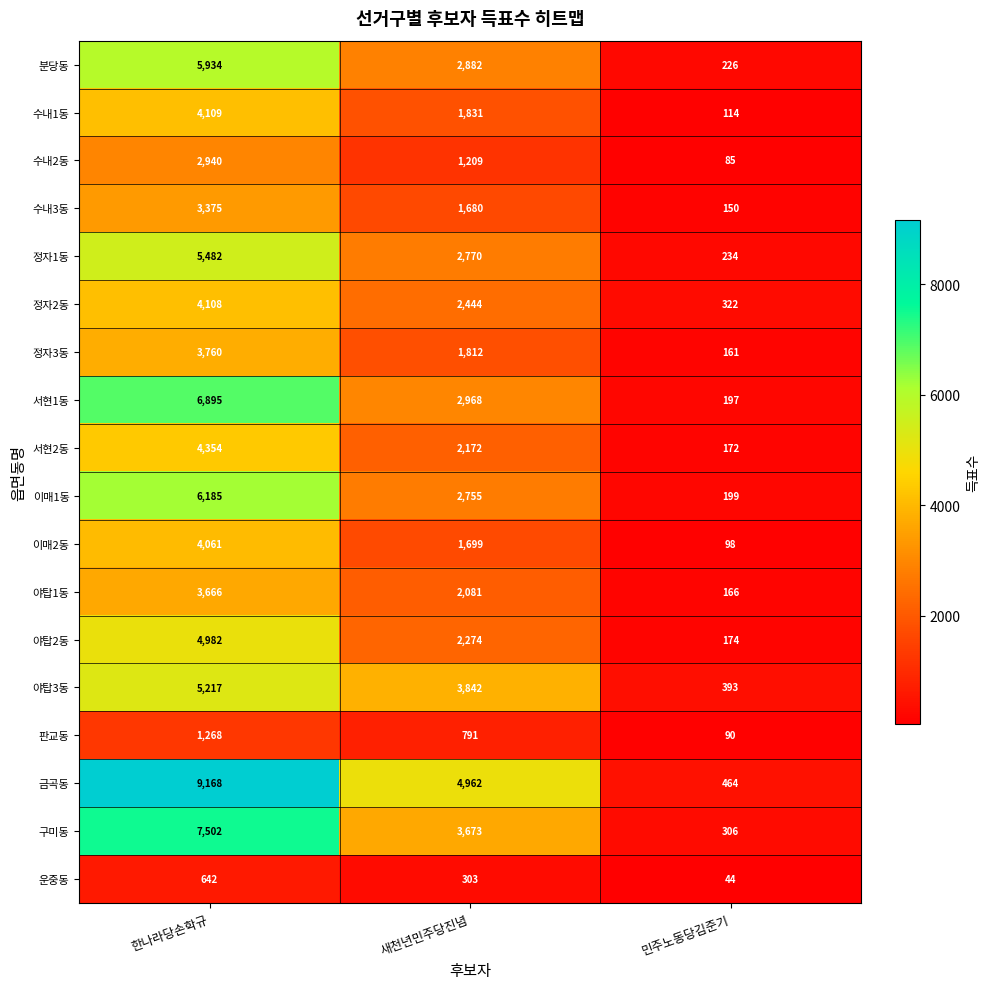

Which series has the largest total across all categories?

금곡동